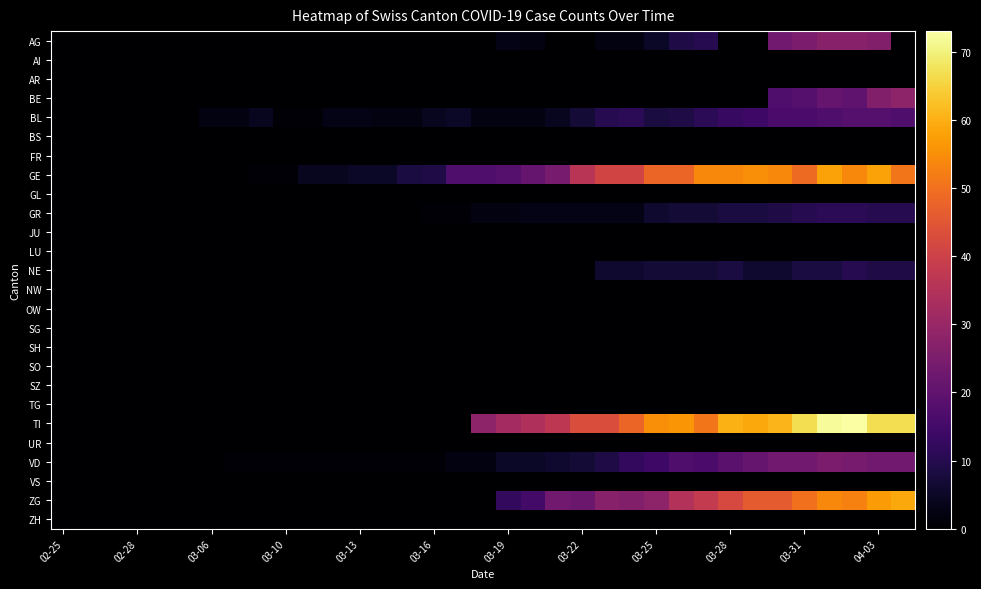

Rank the series by their maximum value, from highest to lowest.

TI, ZG, GE, BE, AG, VD, BL, GR, NE, AI, AR, BS, FR, GL, JU, LU, NW, OW, SG, SH, SO, SZ, TG, UR, VS, ZH